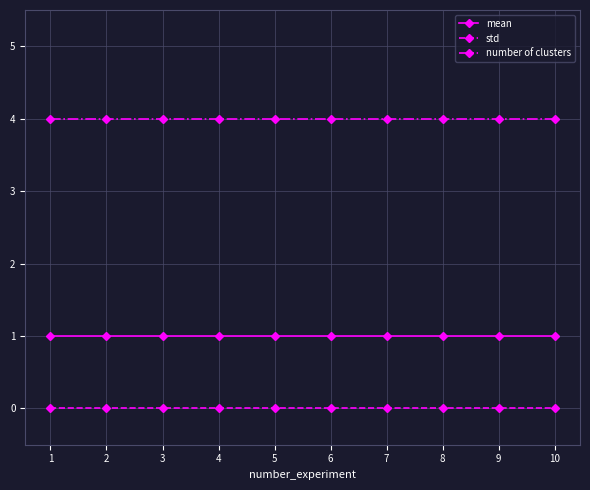

True or false: number of clusters and std intersect in this chart.

False